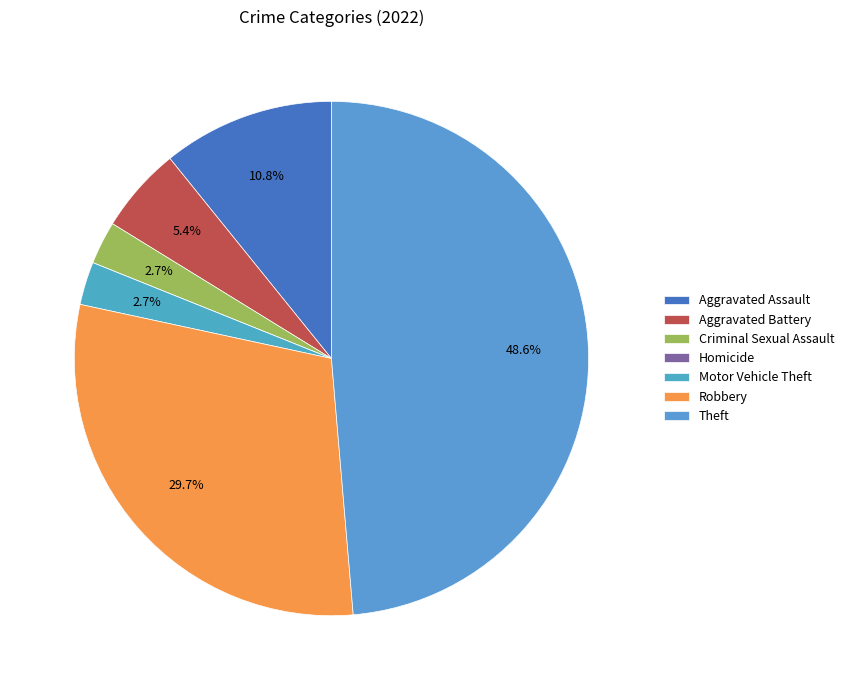

The Criminal Sexual Assault slice represents 13% of the pie. True or false?

False